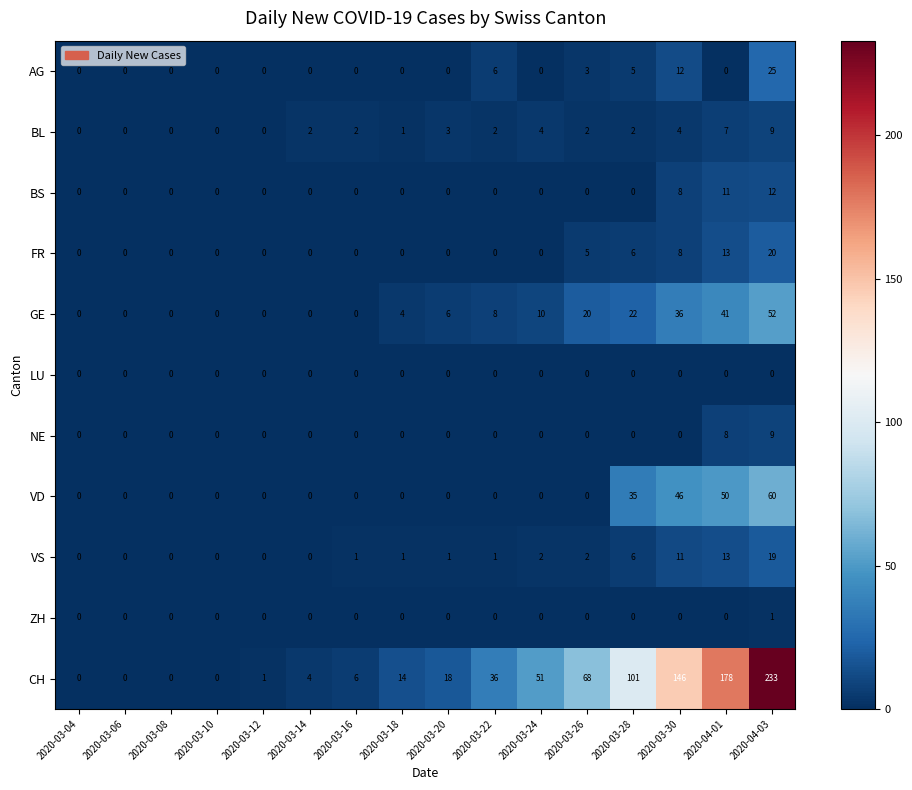

At which category is the sum across all series the highest?

2020-04-03